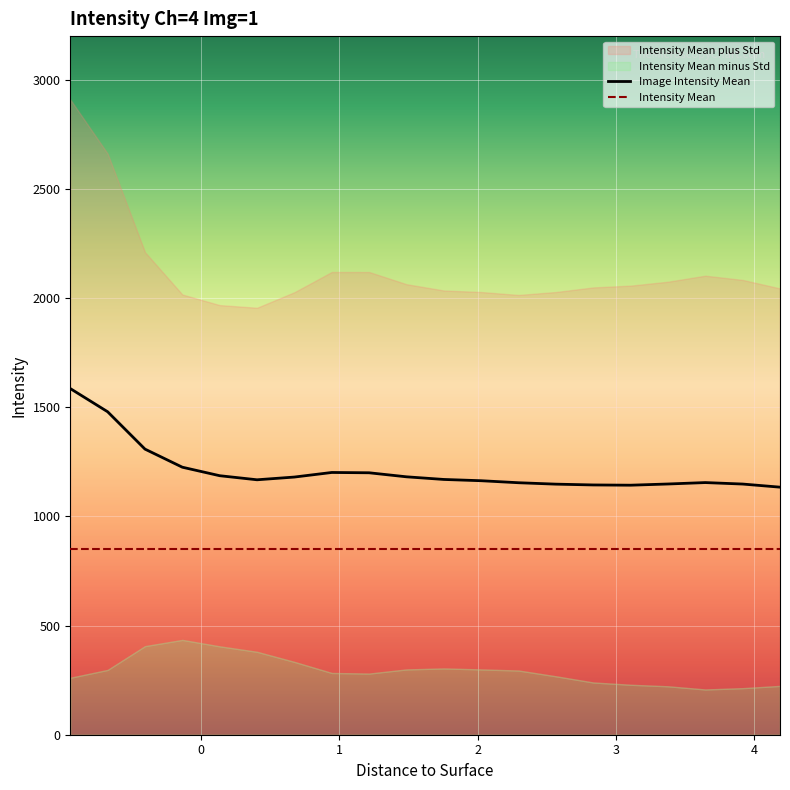

What is the lowest value of the Intensity Mean series?

850.2